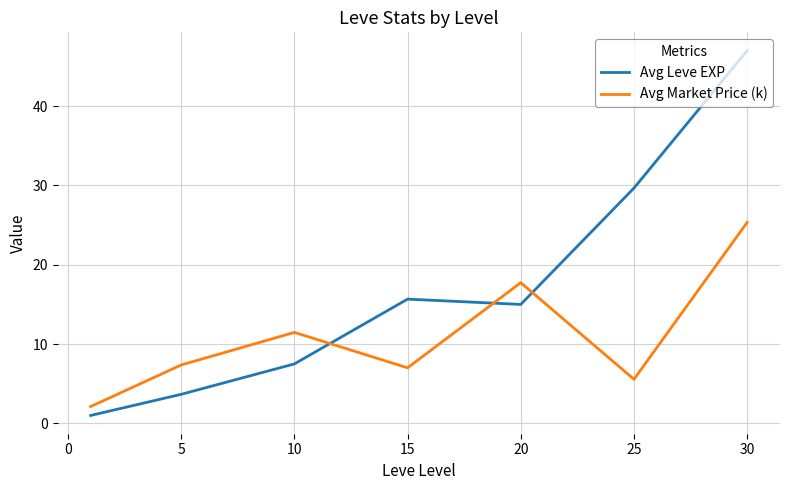

What is the average value of the Avg Market Price (k) series?

10.9